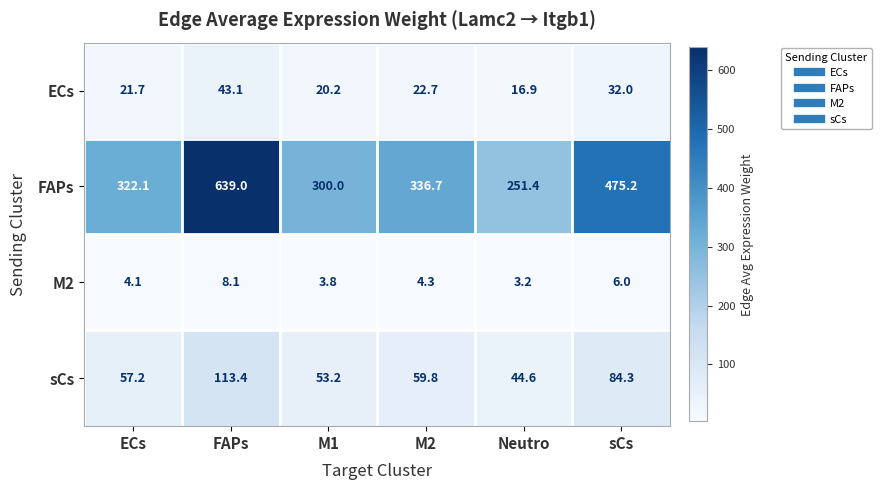

Which series has the widest spread of values?

FAPs